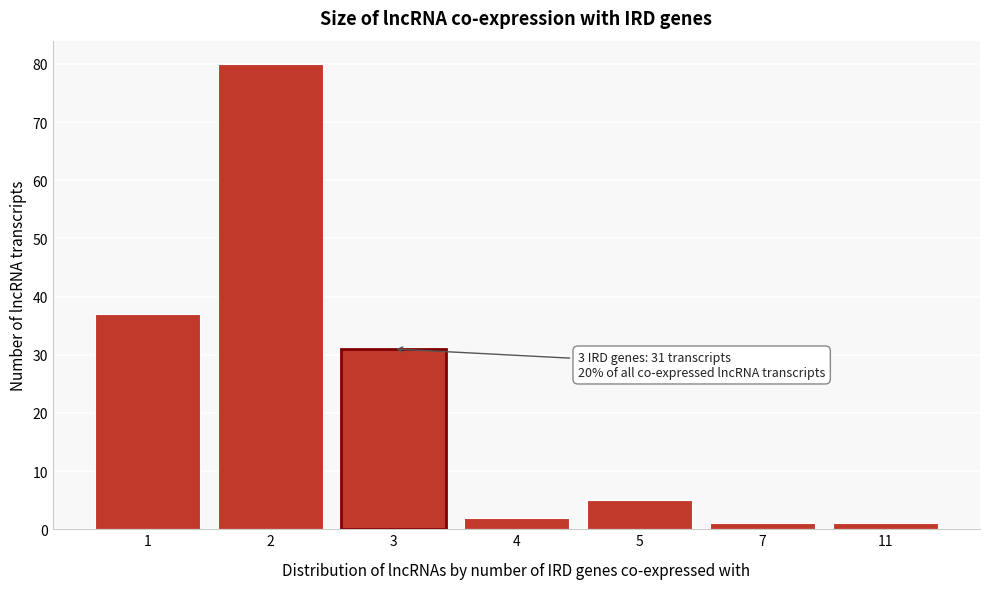

Reading right to left, transcribe all the data shown in this chart.

11=1	7=1	5=5	4=2	3=31	2=80	1=37